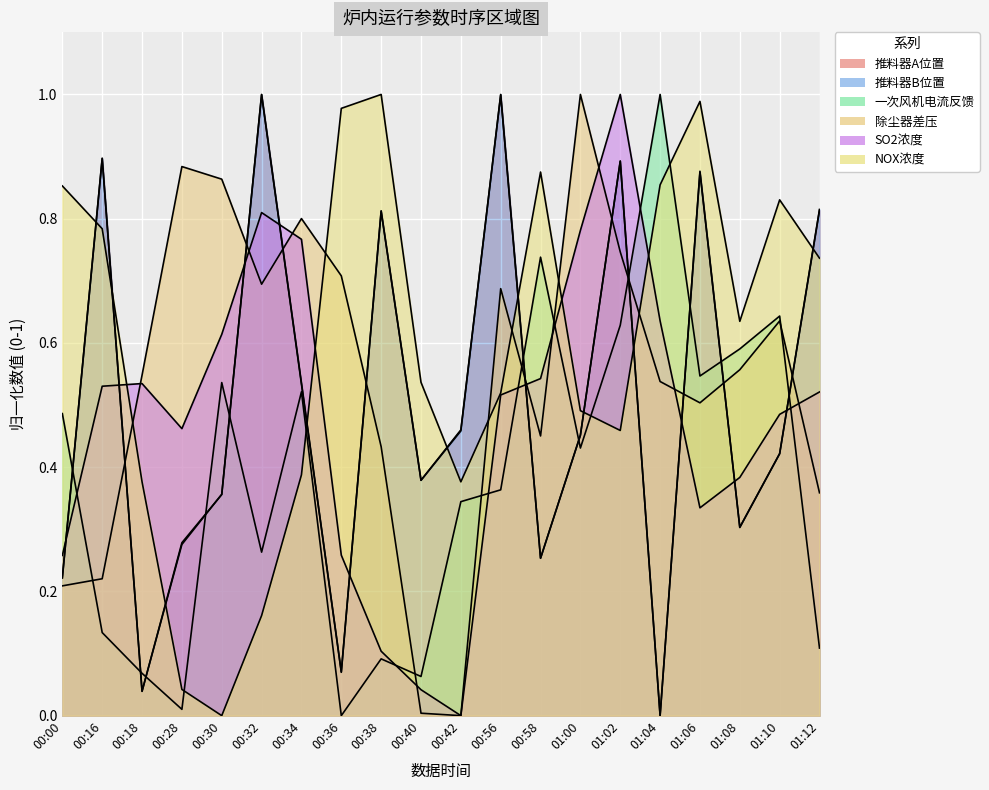

Where do 推料器B位置 and 推料器A位置 first cross each other?

00:16 and 00:18